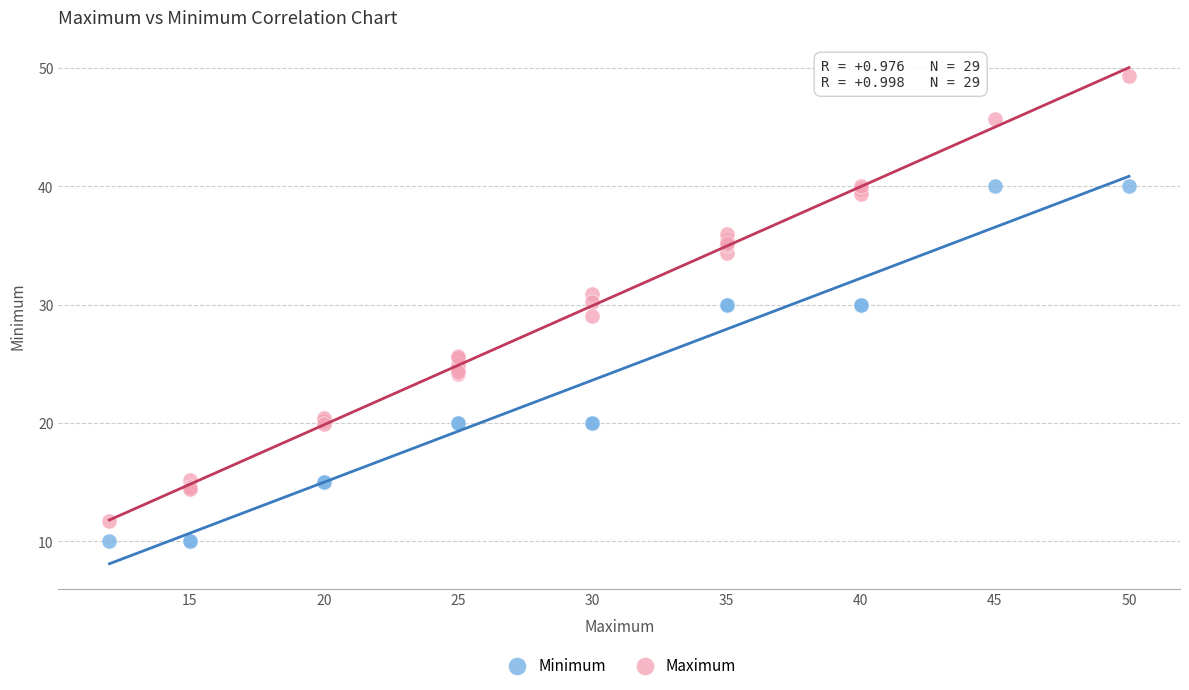

What are all the series names shown in the legend?

Minimum, Maximum